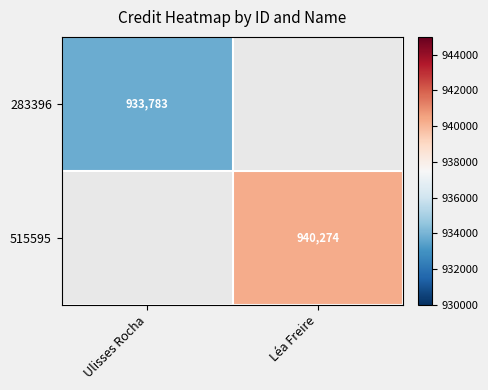

The 515595 series shows 1630347 at Léa Freire. True or false?

False